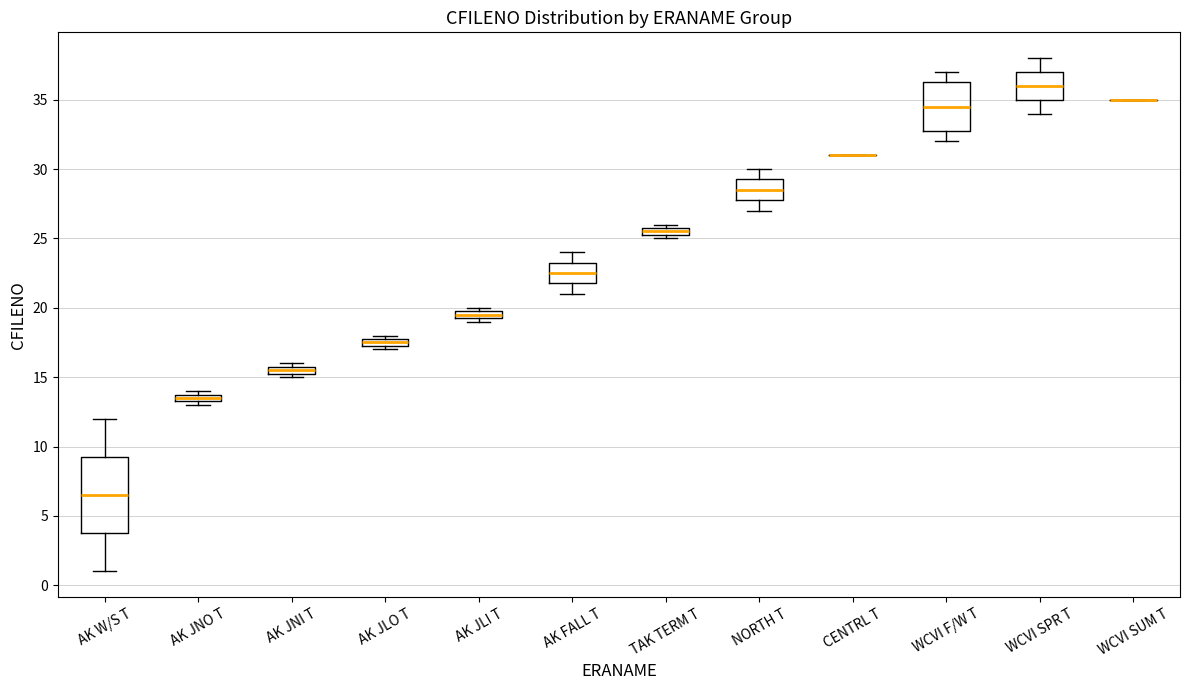

Where is the upper edge of the box for AK JNO T on the y-axis? The values are not printed on the chart, so give them approximately, as read against the axis.

14.0